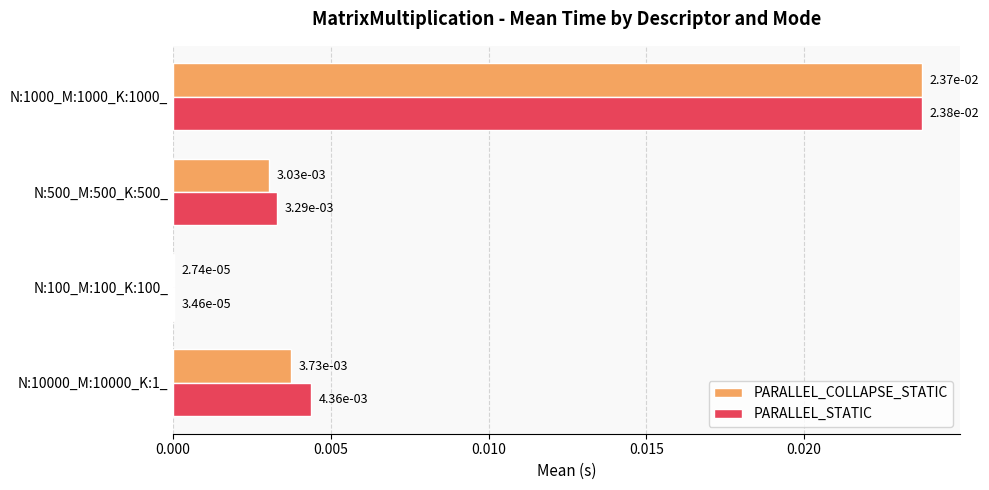

What are all the series names shown in the legend?

PARALLEL_COLLAPSE_STATIC, PARALLEL_STATIC